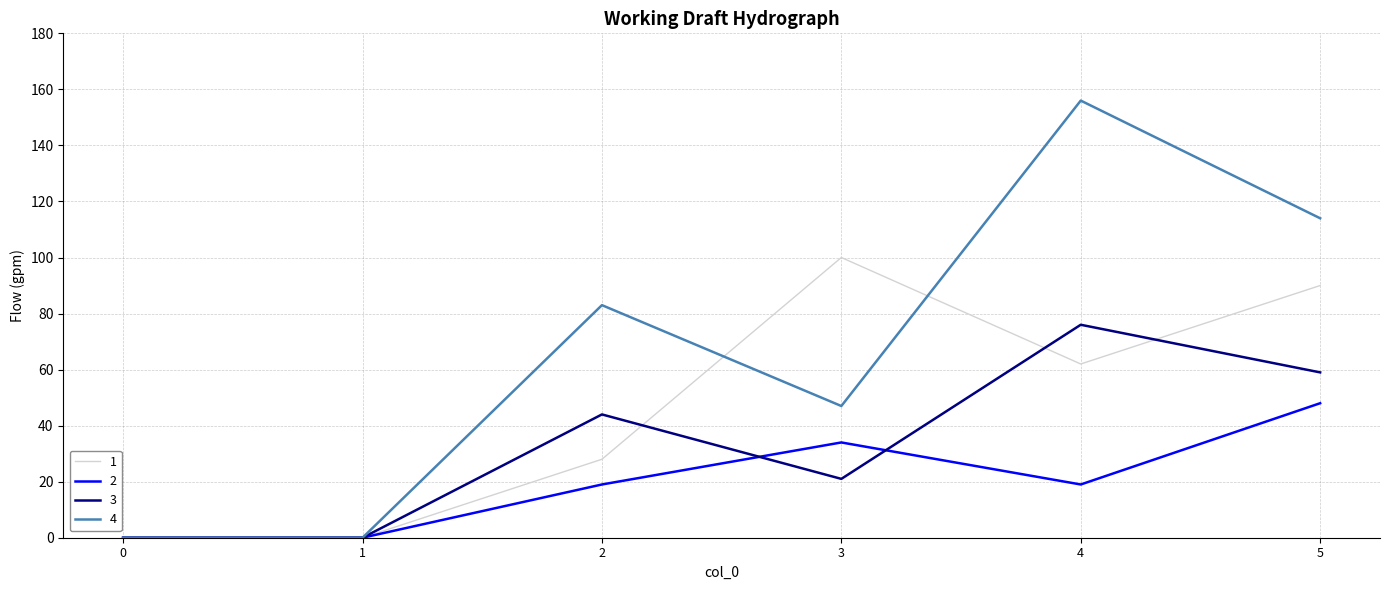

Rank the series by their maximum value, from lowest to highest.

2, 3, 1, 4